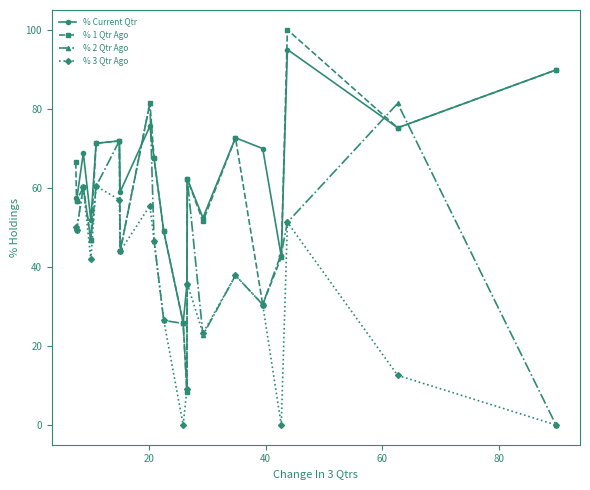

In % Current Qtr, how many points are higher than both neighbors (excluding endpoints)?

6